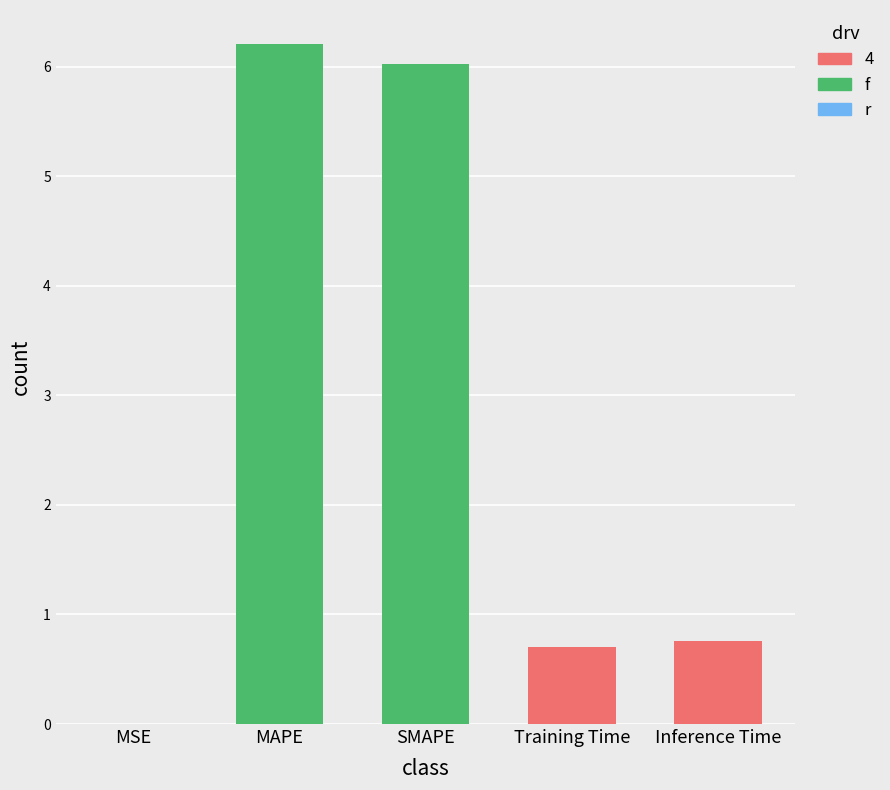

List the labels in order of value, smallest first.

MSE, Training Time, Inference Time, SMAPE, MAPE